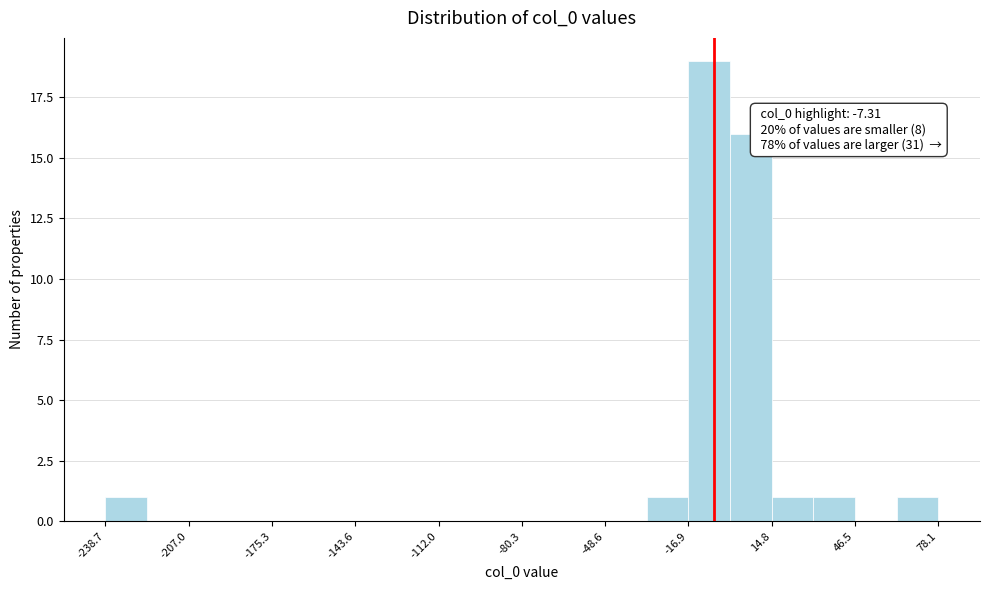

Read against the x-axis, roughly where is the centre of the tallest bar?

-10